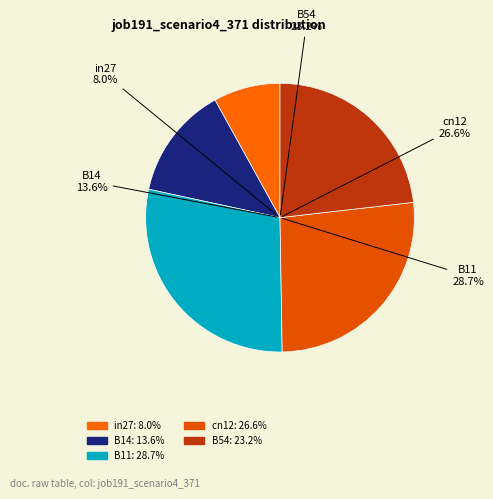

What is the total percentage of B54 and cn12?

49.7%